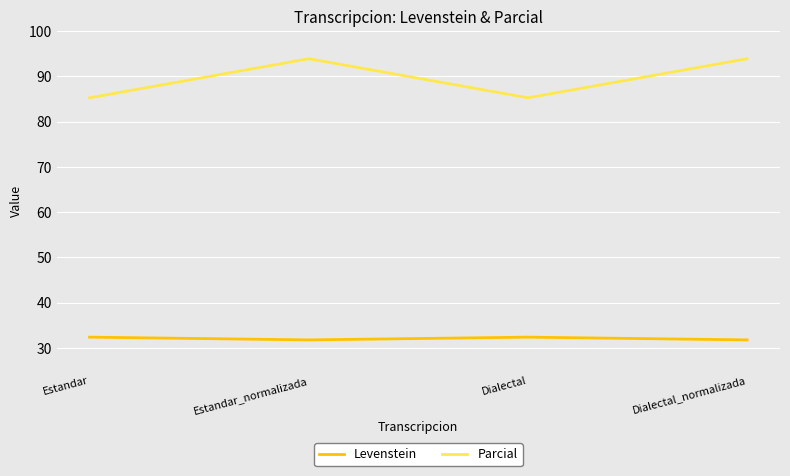

True or false: Parcial and Levenstein cross at least once.

False